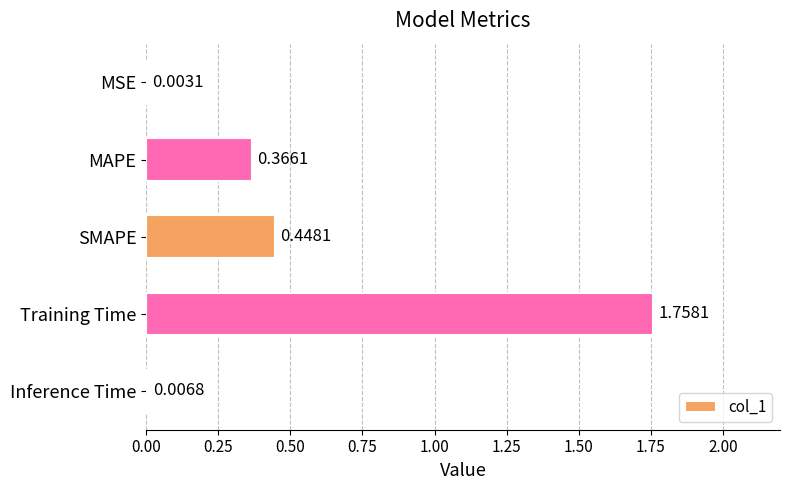

Which has a higher value, SMAPE or Inference Time?

SMAPE